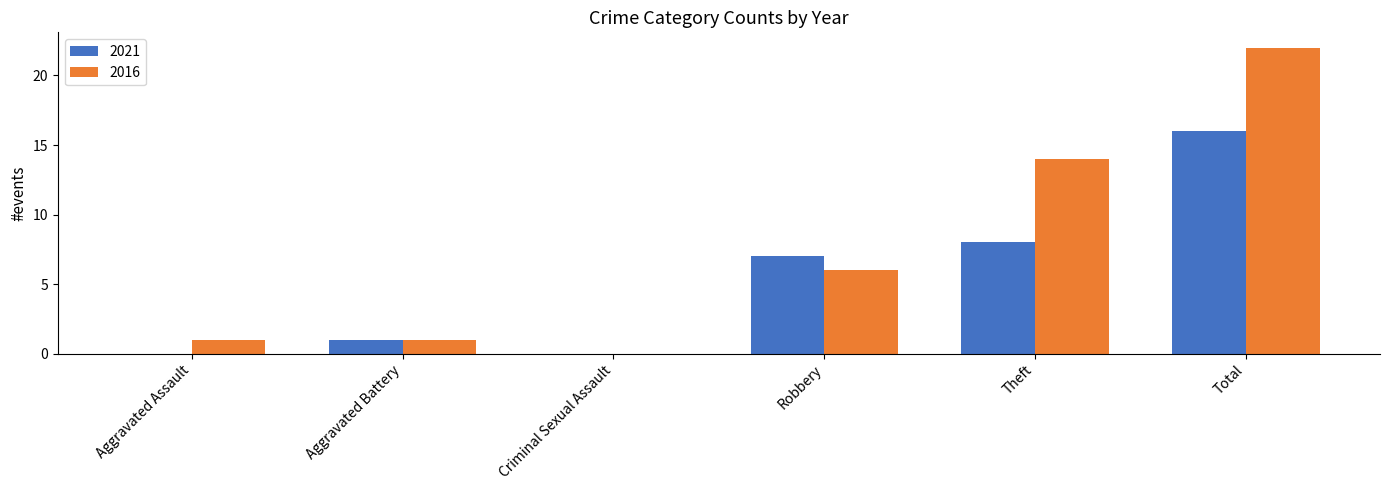

What is the highest value of the 2021 series?

16